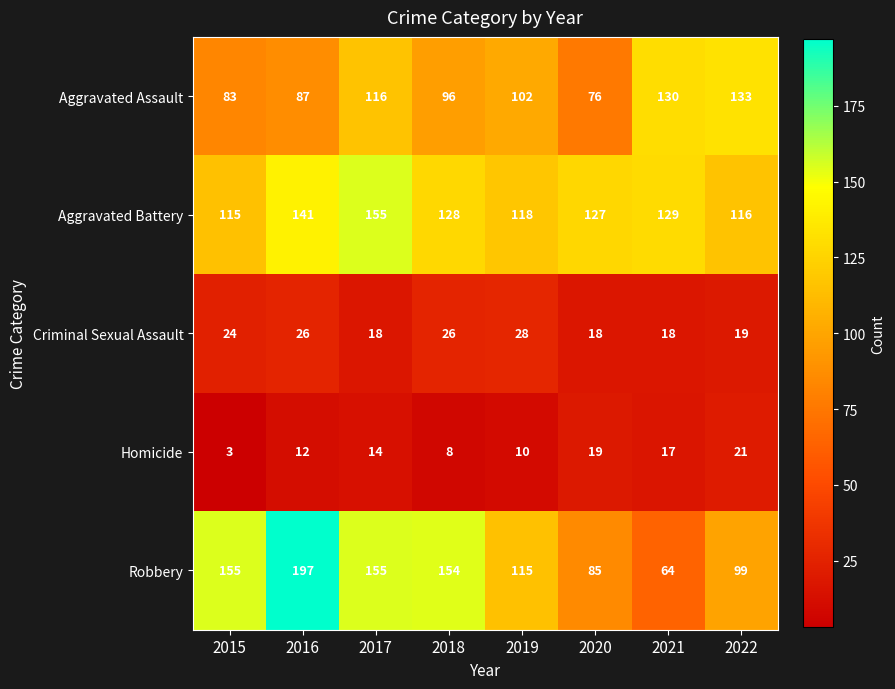

What is the sum of the Robbery values at 2019 and 2022?

214